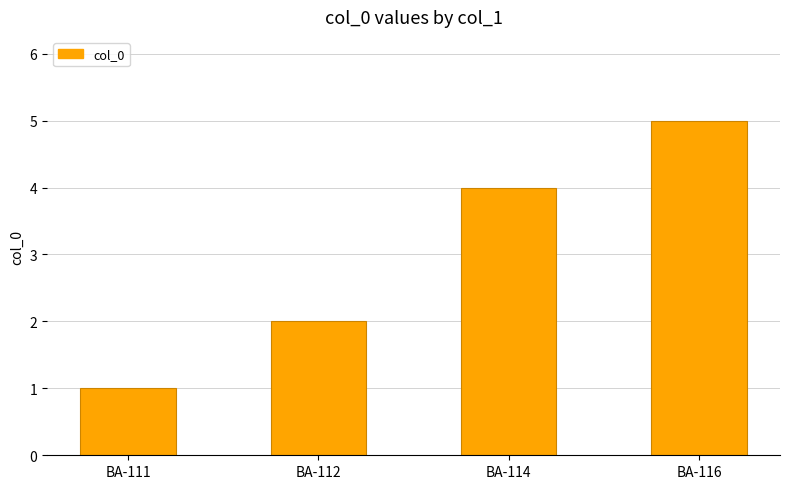

What is the approximate value at BA-112?

2